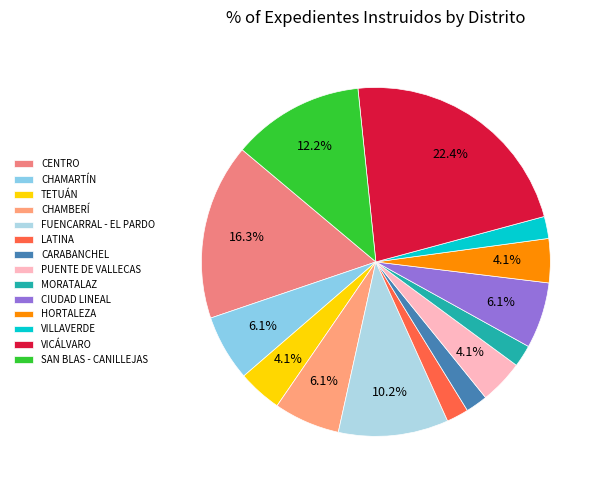

Is it true that CIUDAD LINEAL is 6% of the pie?

True